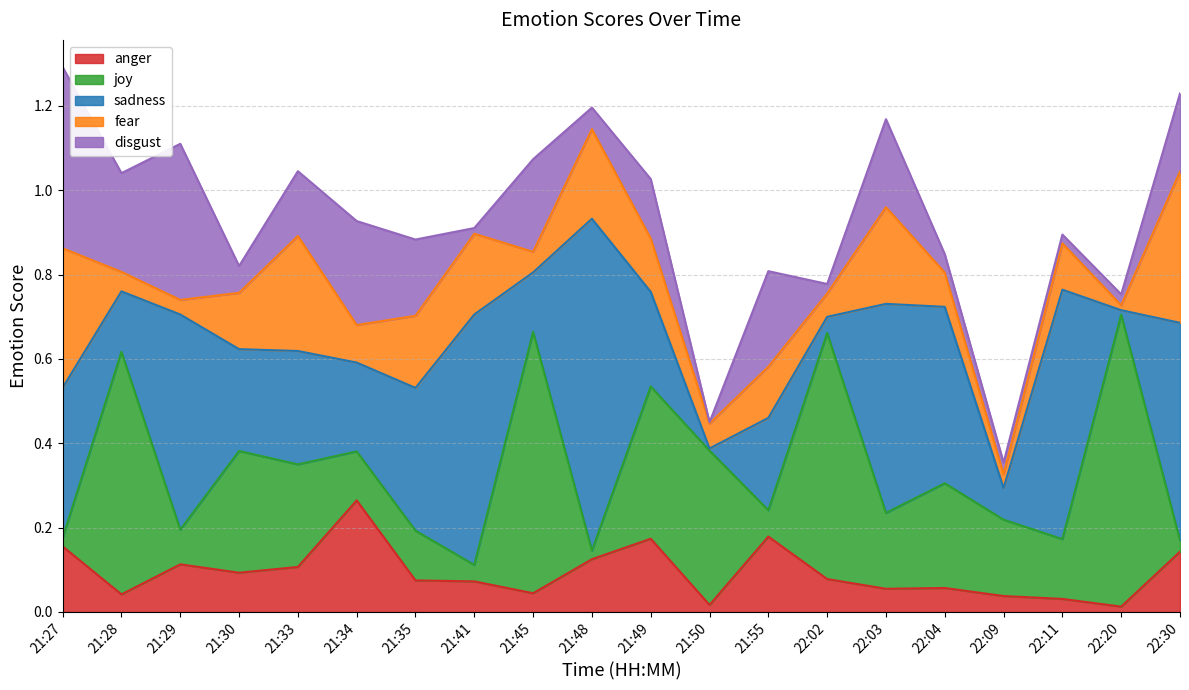

True or false: anger and fear intersect in this chart.

True